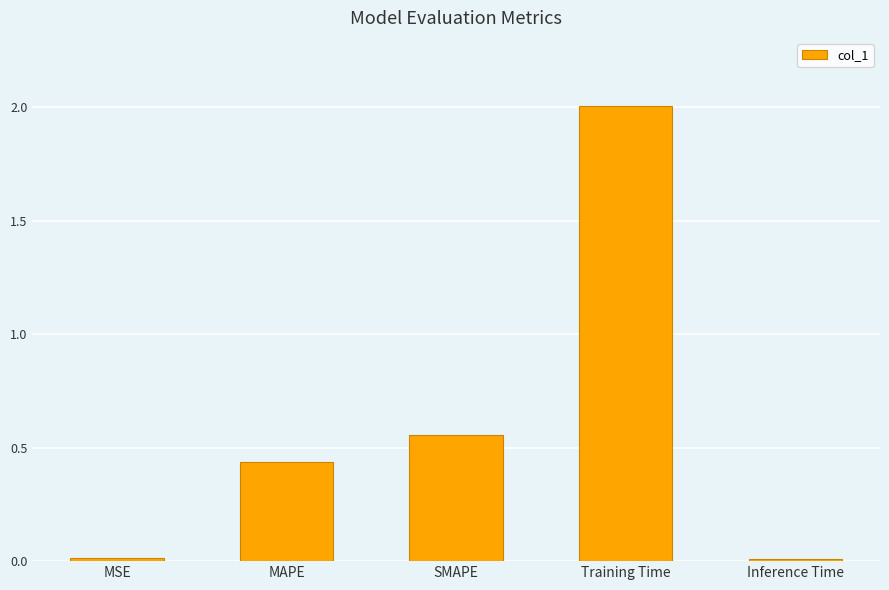

What is the label of the 2nd bar from the left?

MAPE